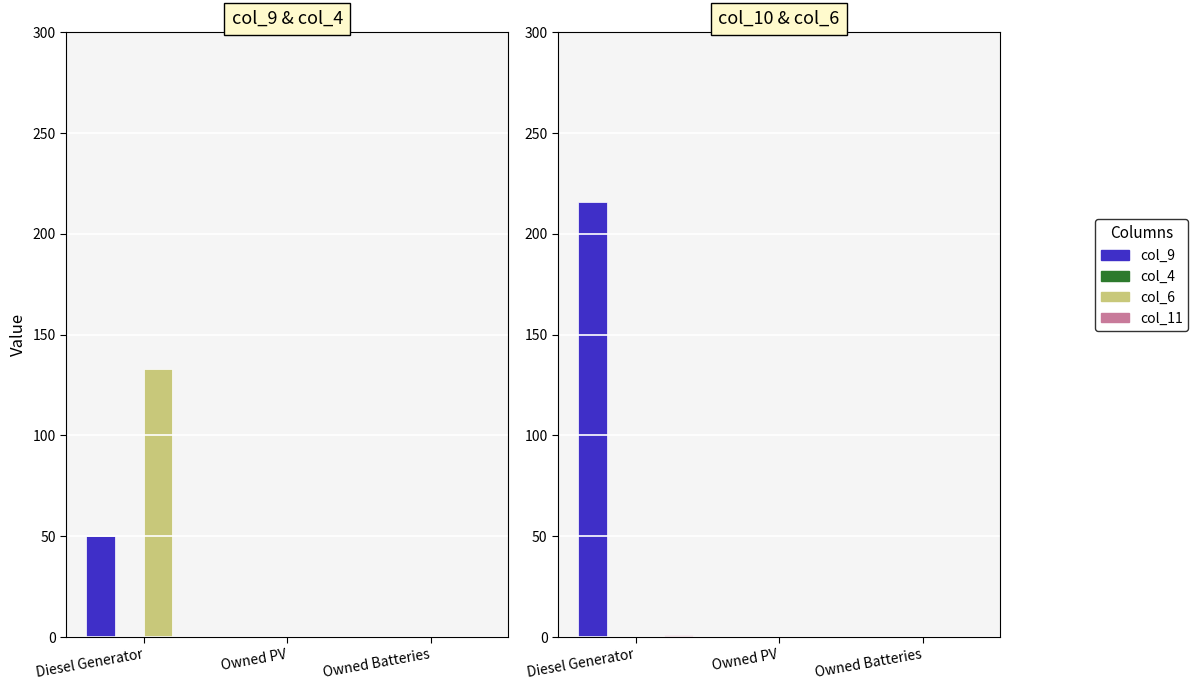

Which series has the largest total across all categories?

series_0